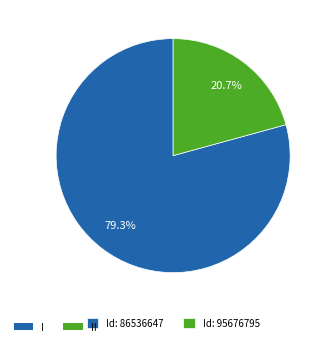

How many slices are in this pie chart?

2